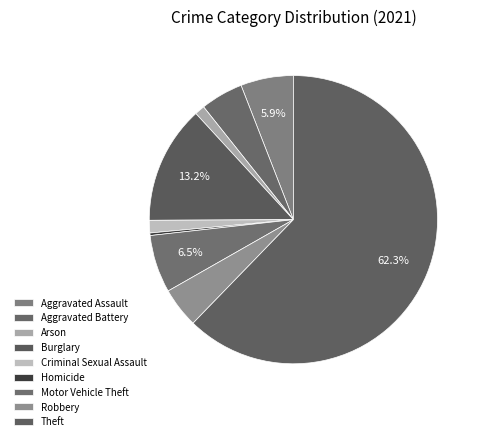

What is the largest slice in the pie chart?

Theft